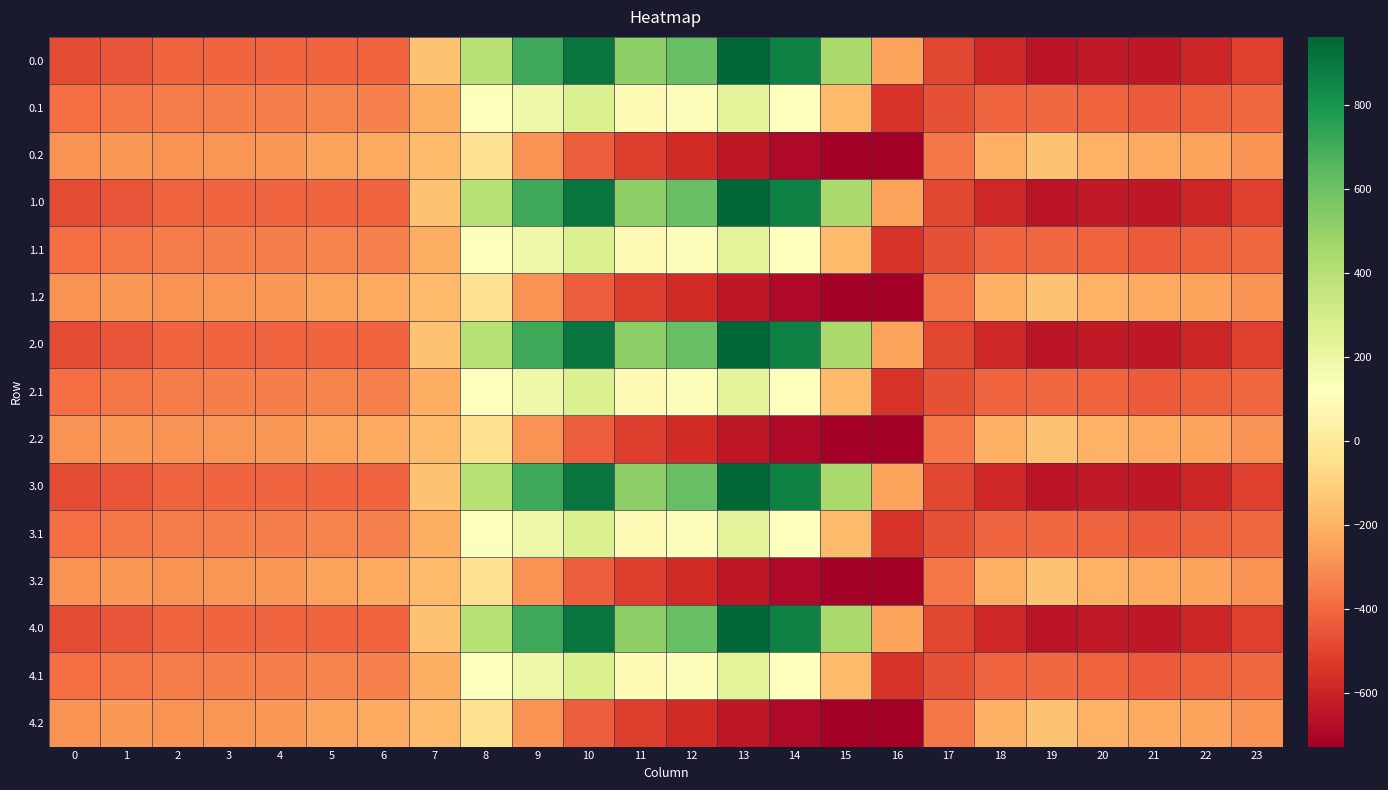

List the series in order of their peak value, lowest first.

0.2, 1.2, 2.2, 3.2, 4.2, 0.1, 1.1, 2.1, 3.1, 4.1, 0.0, 1.0, 2.0, 3.0, 4.0